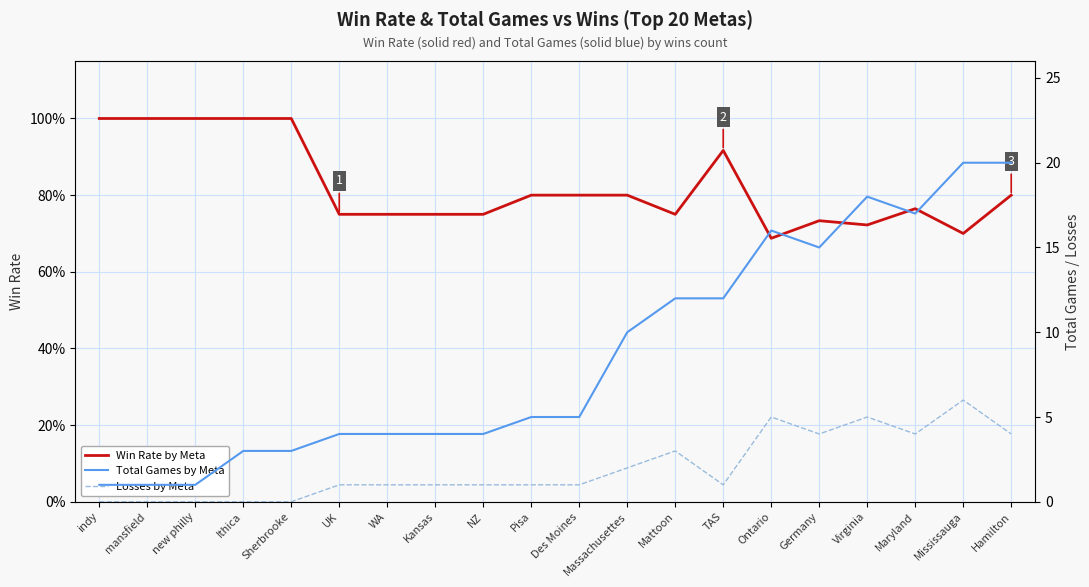

How many Win Rate by Meta values are between 0 and 1?

20